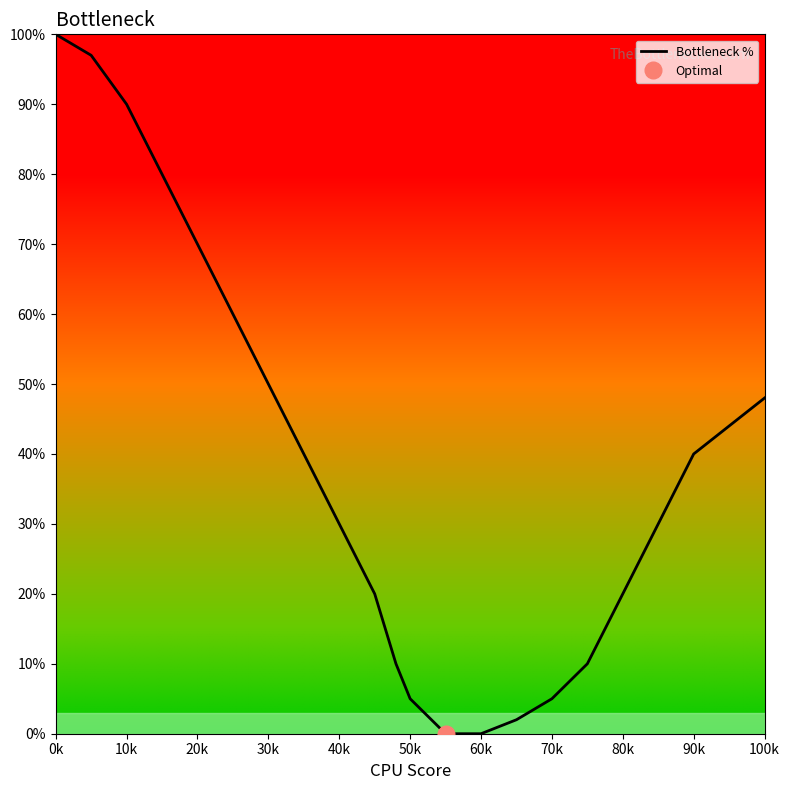

What is the difference between the maximum and minimum values?

100